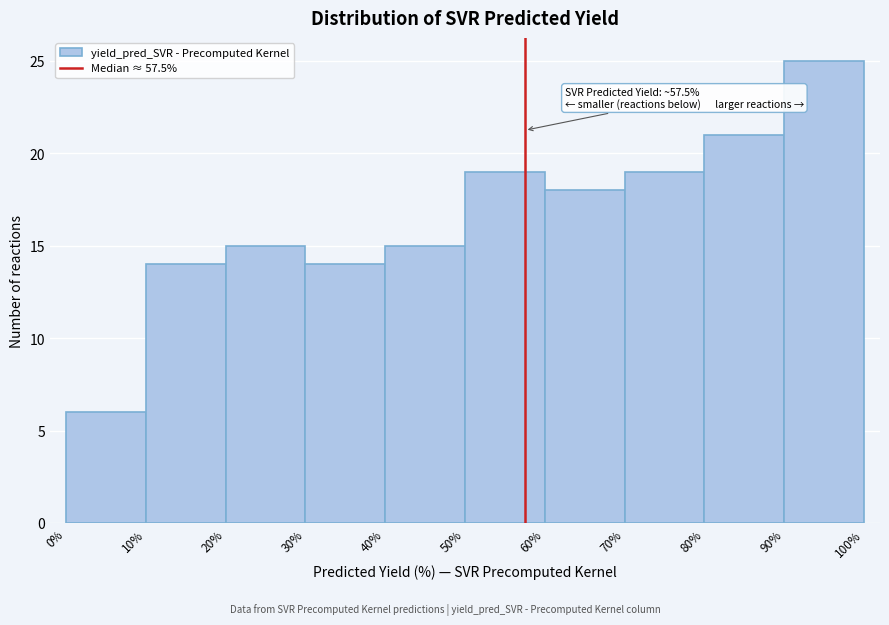

Over which range of the x-axis is the bar tallest?

90% to 100%